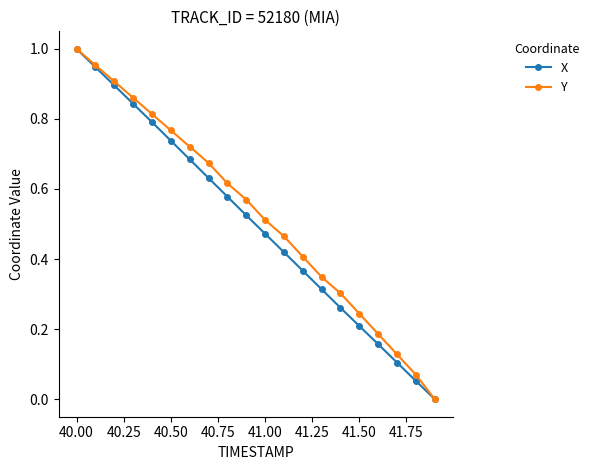

True or false: Y has more than 1 points higher than both neighbors.

False